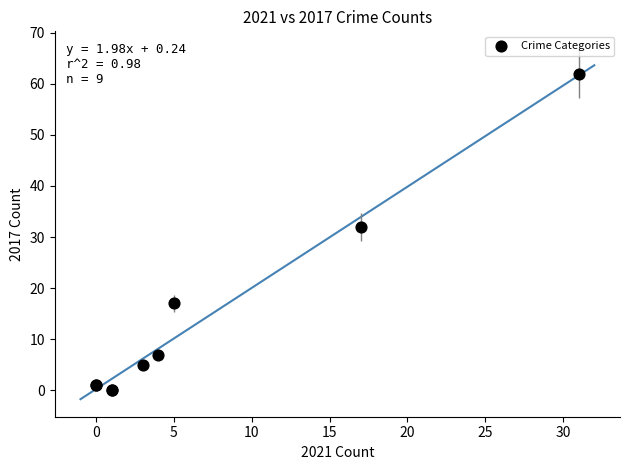

What Y value in the scatter plot is closest to 31?

32